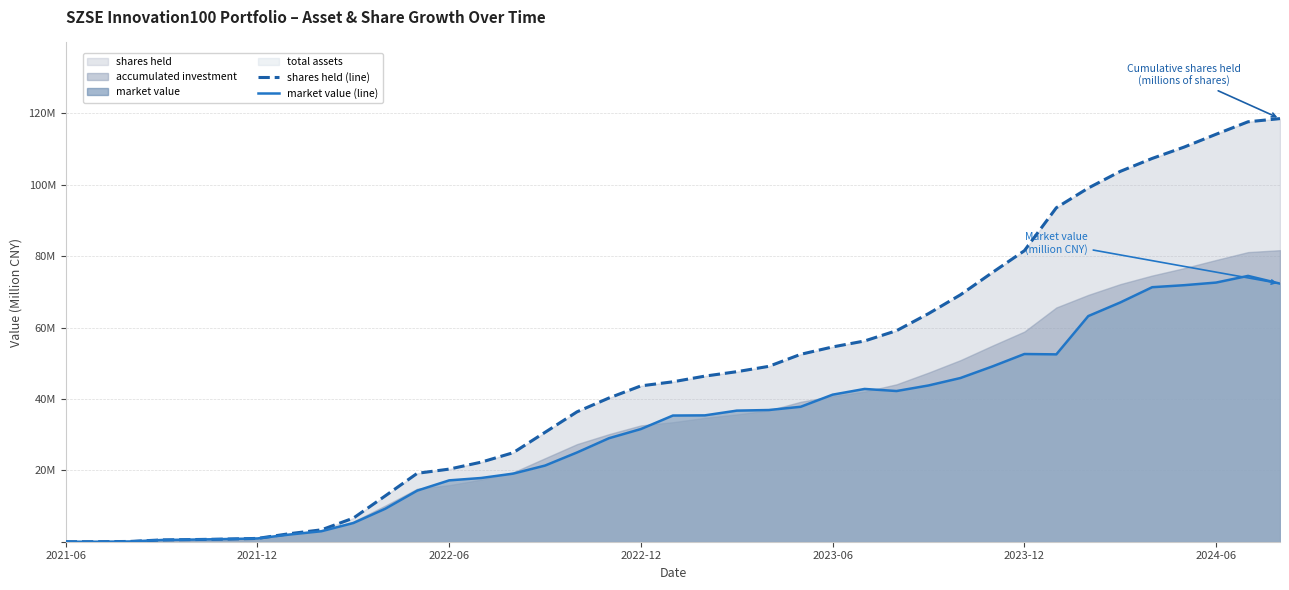

What is the approximate value of market value (line) at 27?

43.8